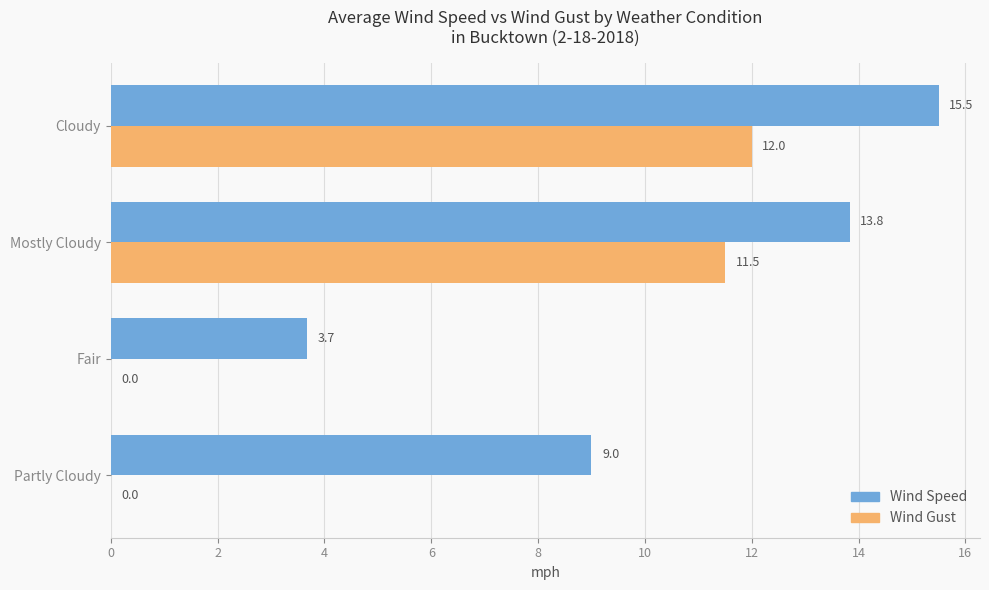

What is the total value across all series at Partly Cloudy?

9.0